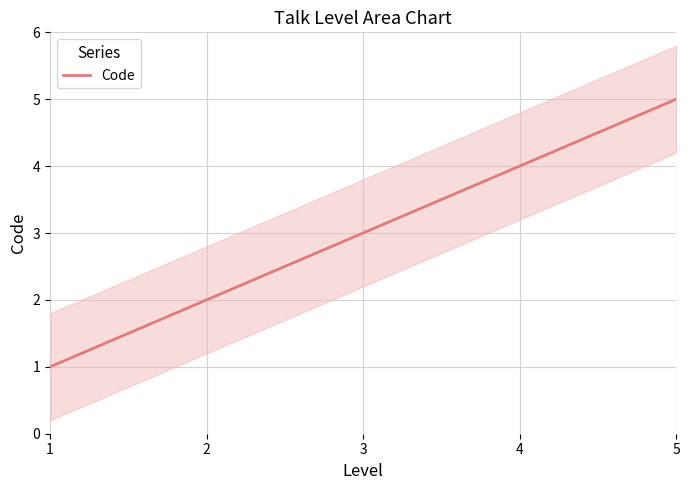

Reading left to right, transcribe all the data shown in this chart.

1	2	3	4	5